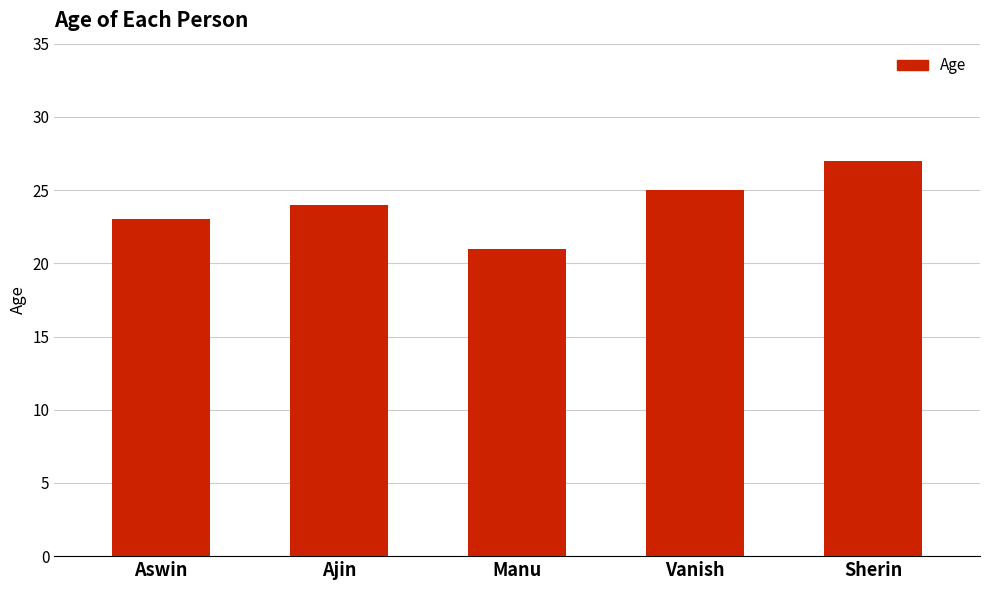

How many series are shown in this chart?

1